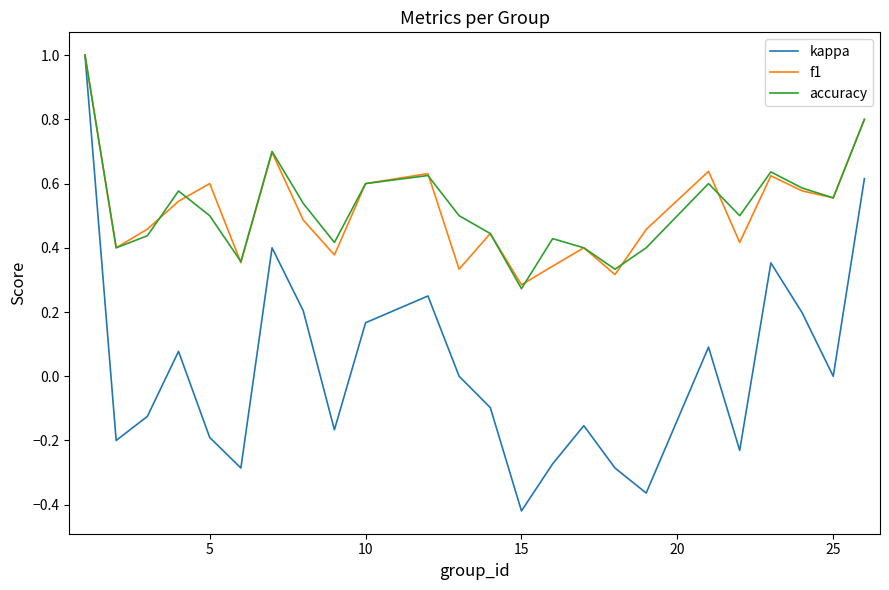

What is the maximum value shown in the chart?

1.0